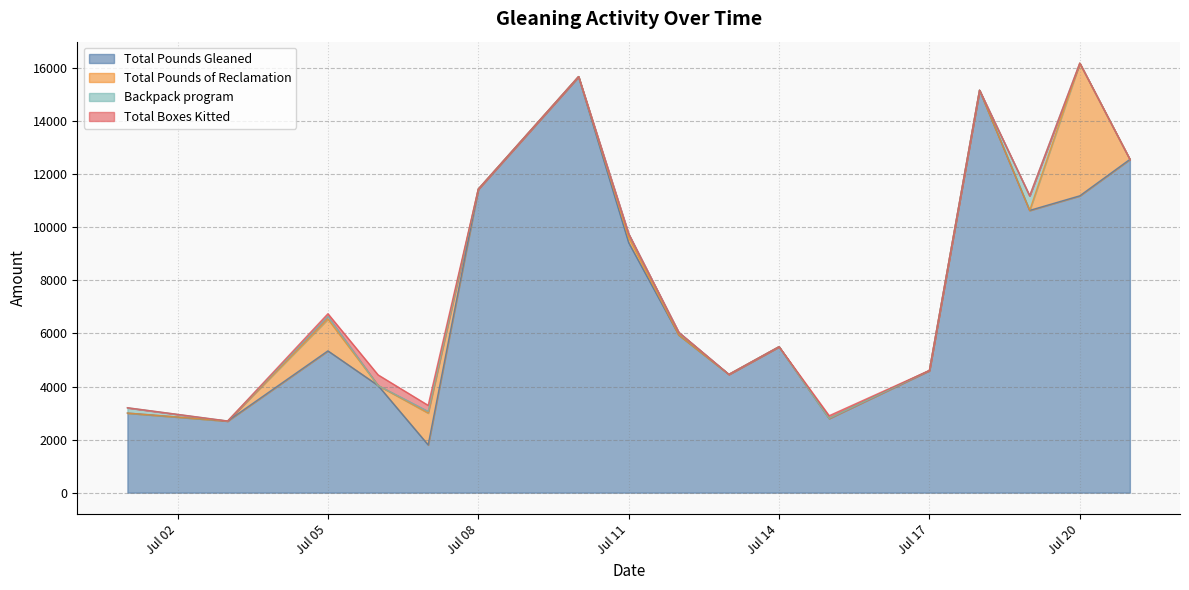

What is the maximum value for Total Pounds Gleaned?

15680